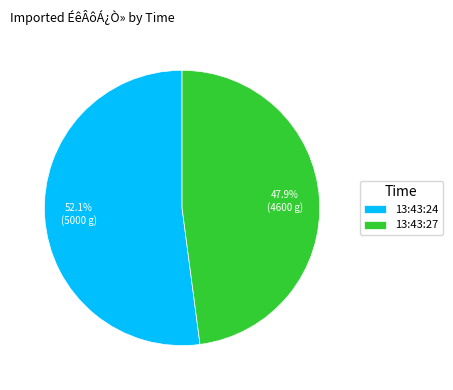

Count the number of slices in the pie.

2